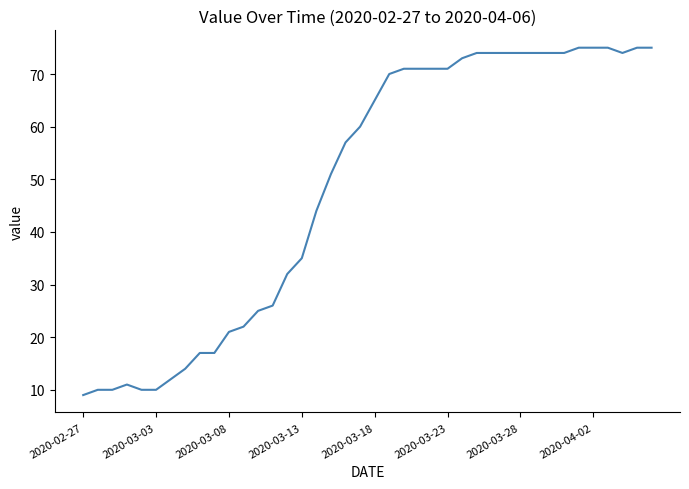

What is the difference between the maximum and minimum values?

66